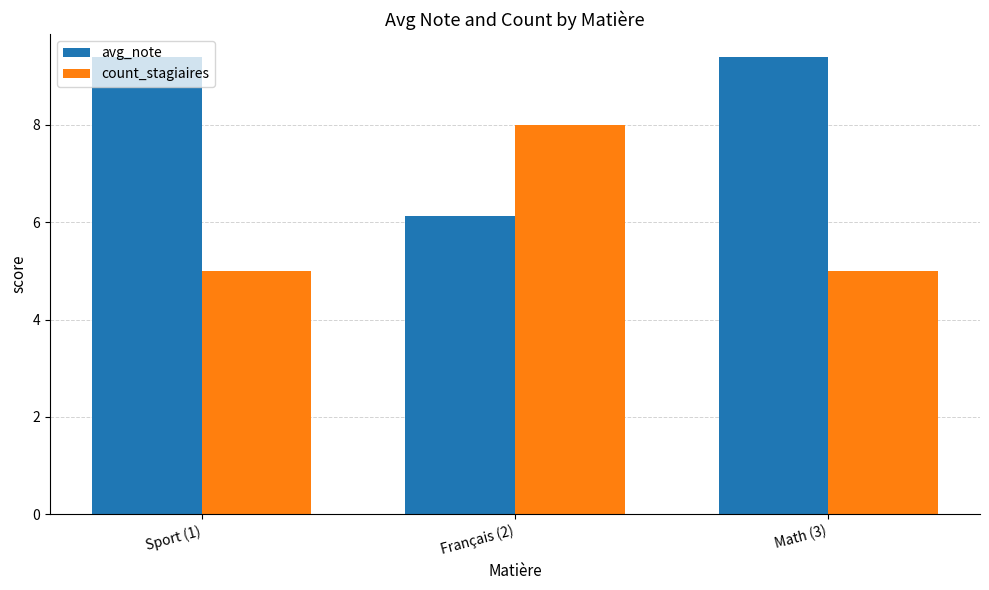

Rank the series by their average value, from highest to lowest.

avg_note, count_stagiaires